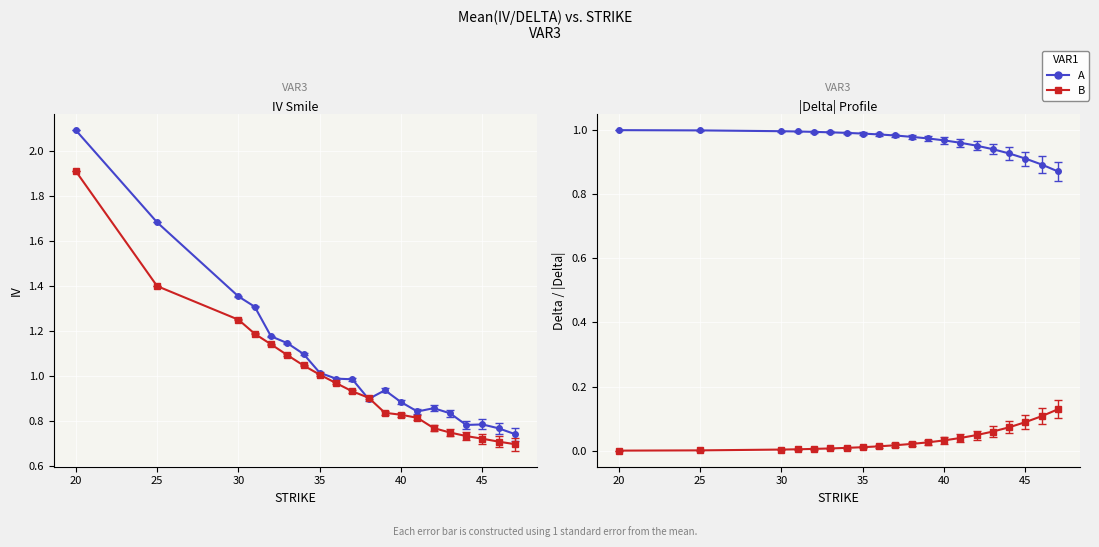

Reading right to left, extract all data points from this chart.

Call IV: 0.7	0.8	0.8	0.8	0.8	0.9	0.8	0.9	0.9	0.9	1.0	1.0	1.0	1.1	1.1	1.2	1.3	1.4	1.7	2.1
Put IV: 0.7	0.7	0.7	0.7	0.8	0.8	0.8	0.8	0.8	0.9	0.9	1.0	1.0	1.0	1.1	1.1	1.2	1.3	1.4	1.9